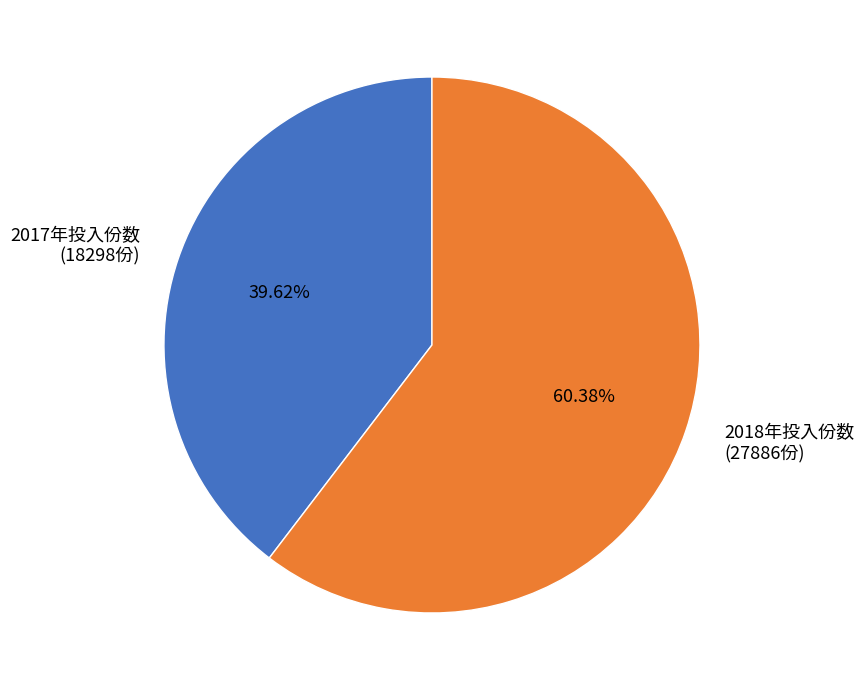

Do 2017年投入份数 (18298份) and 2018年投入份数 (27886份) together represent more than half of the pie?

Yes